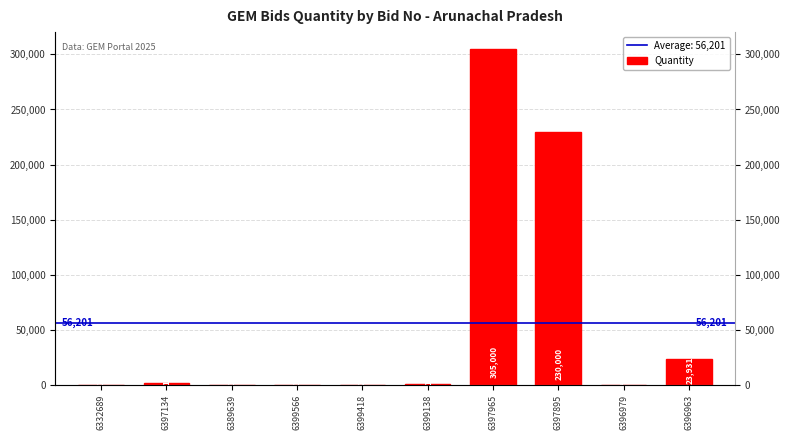

Which label corresponds to the smallest value in the chart?

6389639